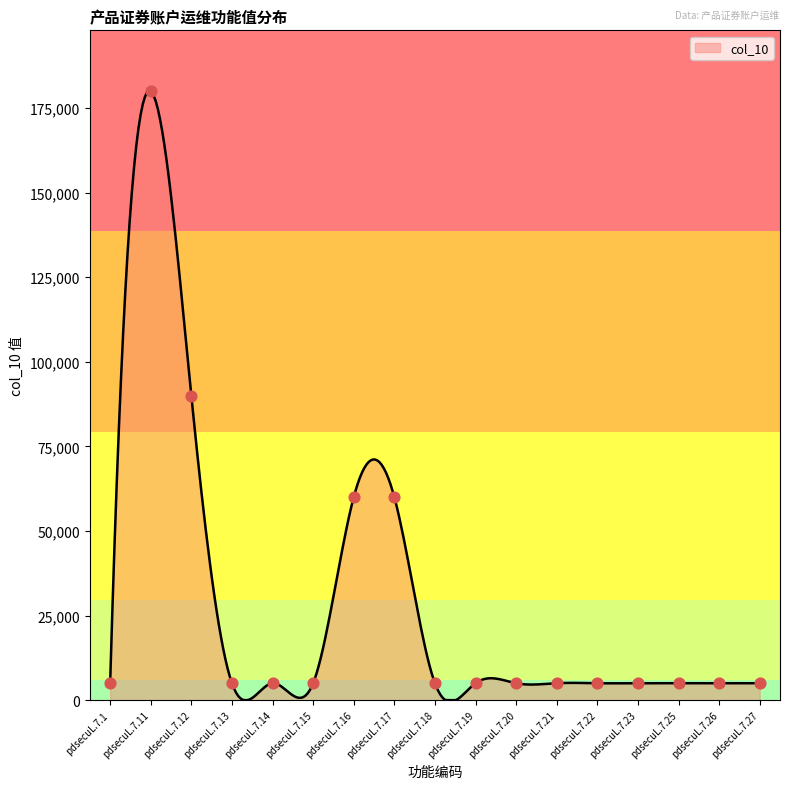

What is the ratio of the value at pdsecuL.7.21 to the value at pdsecuL.7.1?

1.0